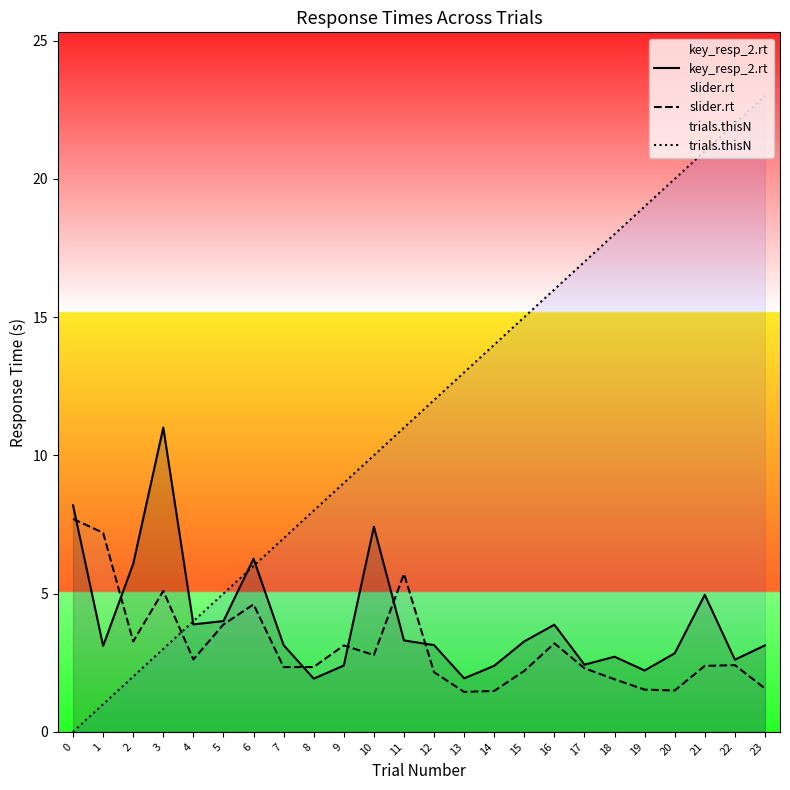

Does the chart display data point markers on the line(s)?

No